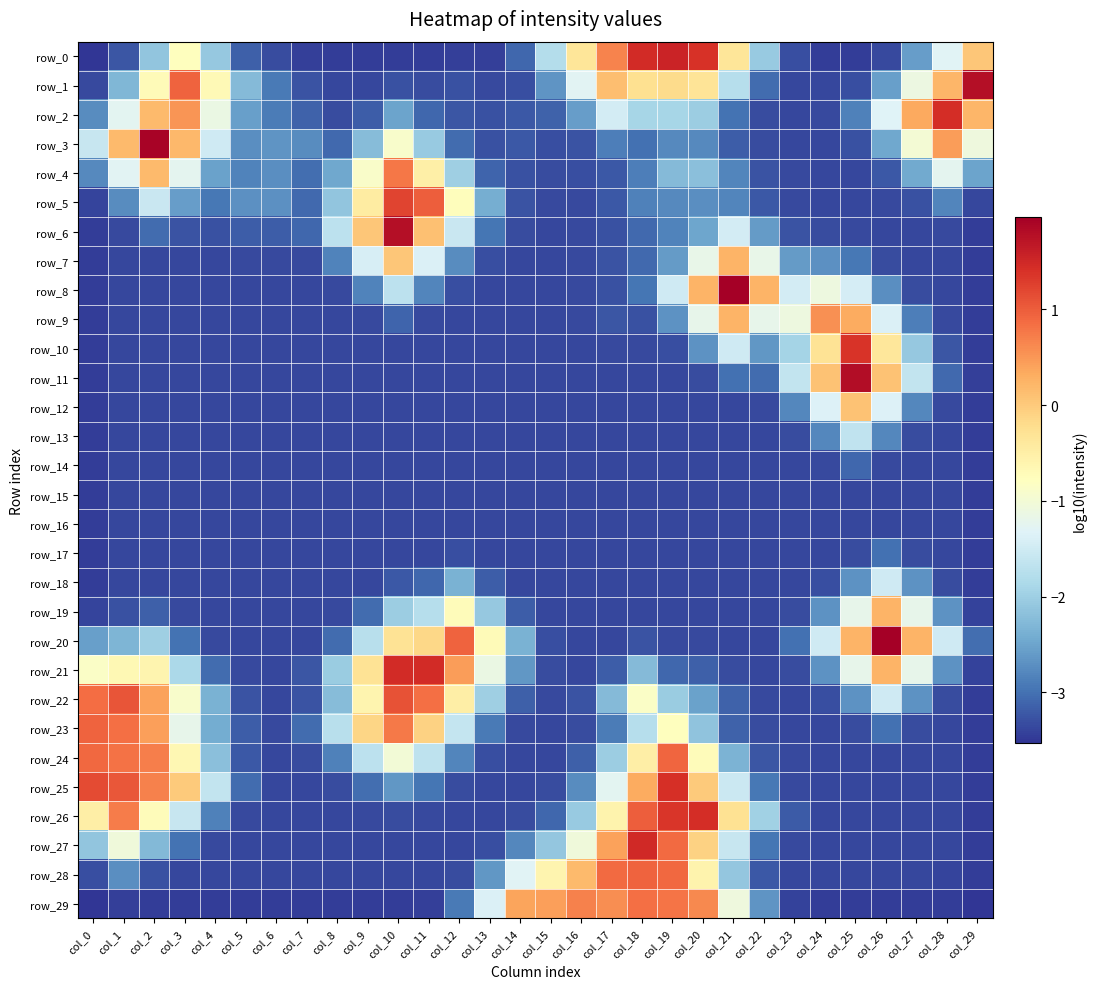

Rank the series by their maximum value, from lowest to highest.

row_15, row_16, row_14, row_17, row_13, row_18, row_12, row_19, row_7, row_9, row_4, row_29, row_24, row_23, row_28, row_22, row_5, row_10, row_25, row_2, row_26, row_21, row_27, row_0, row_1, row_6, row_11, row_3, row_8, row_20